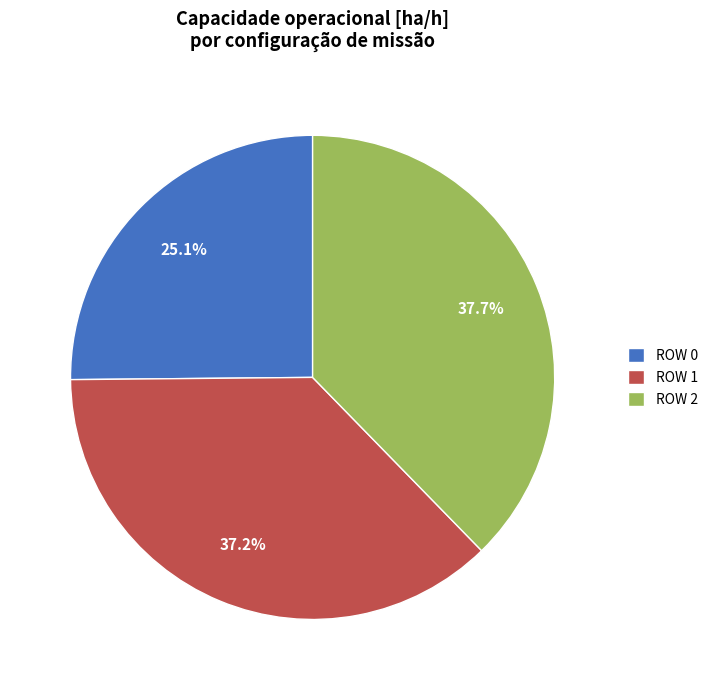

What is the largest slice in the pie chart?

ROW 2